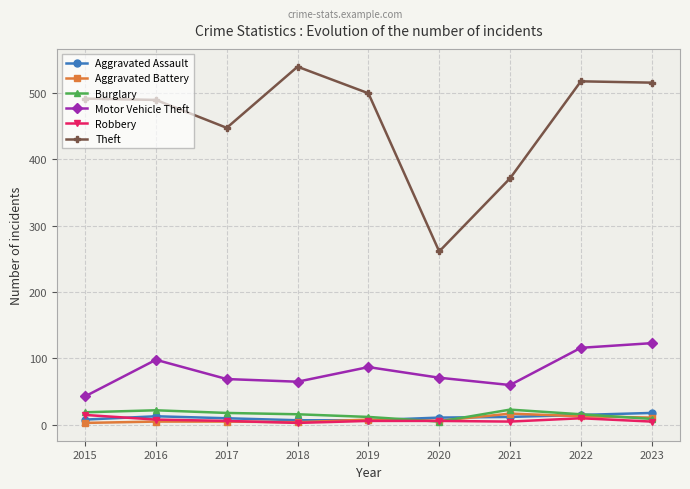

What is the difference between the maximum and minimum values in the Aggravated Battery series?

14